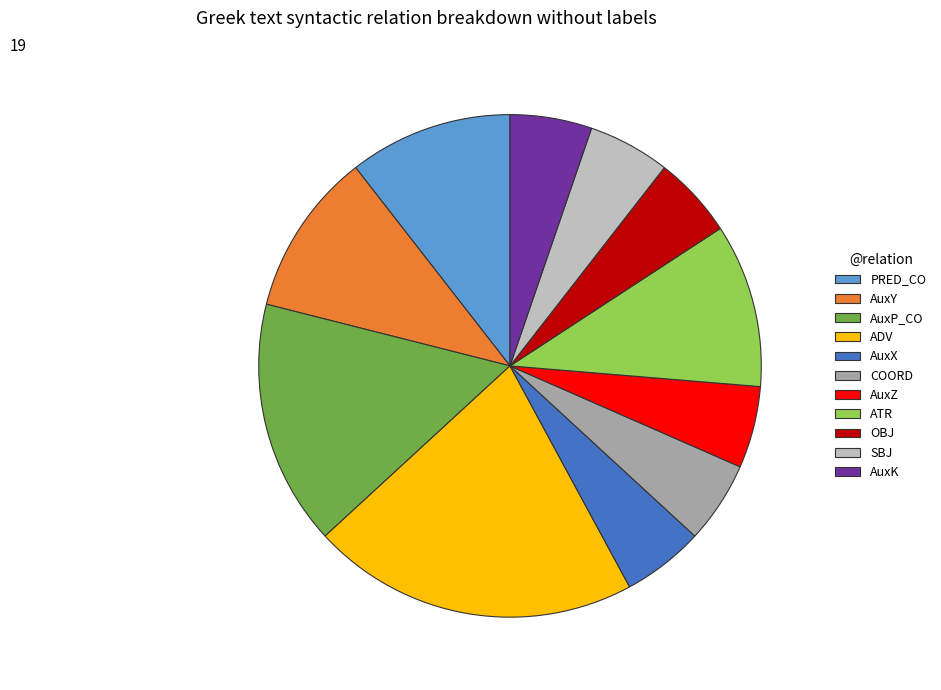

What is the ratio of the value at ATR to the value at AuxX?

2.0